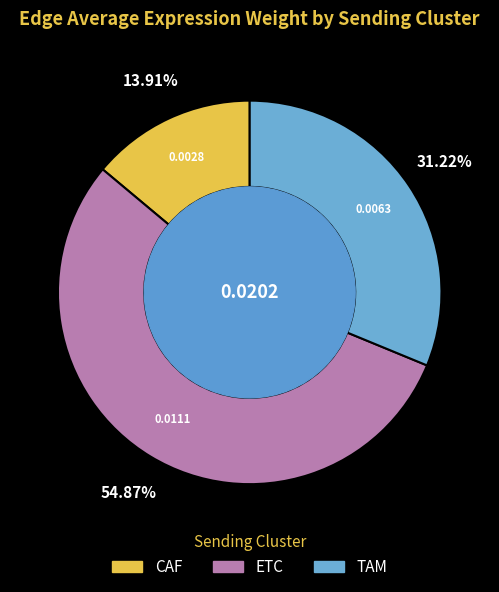

What is the largest slice in the pie chart?

ETC